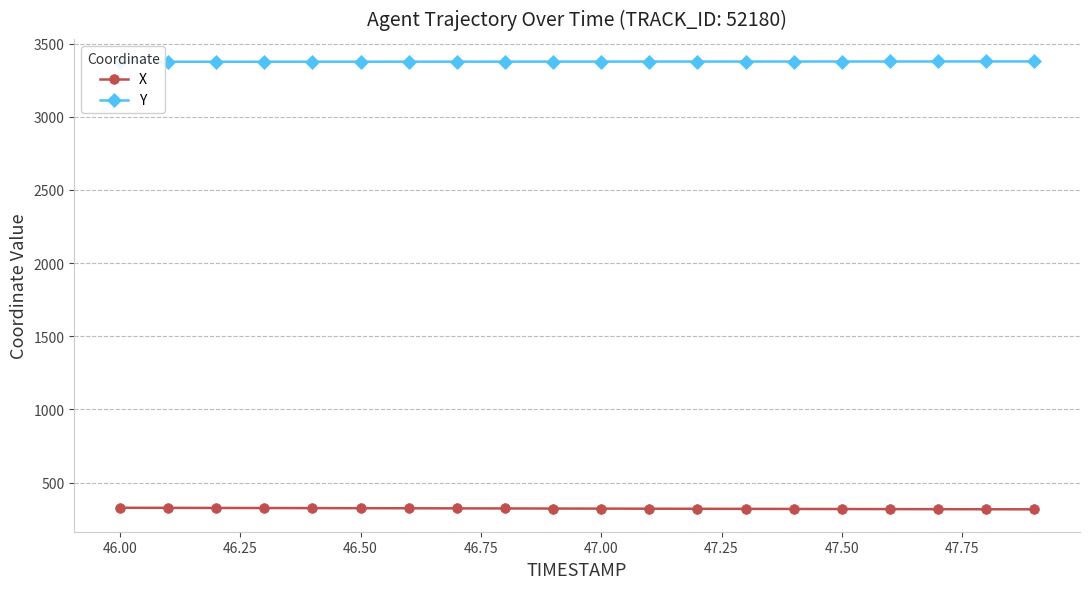

At how many categories does at least one series exceed 3276?

20